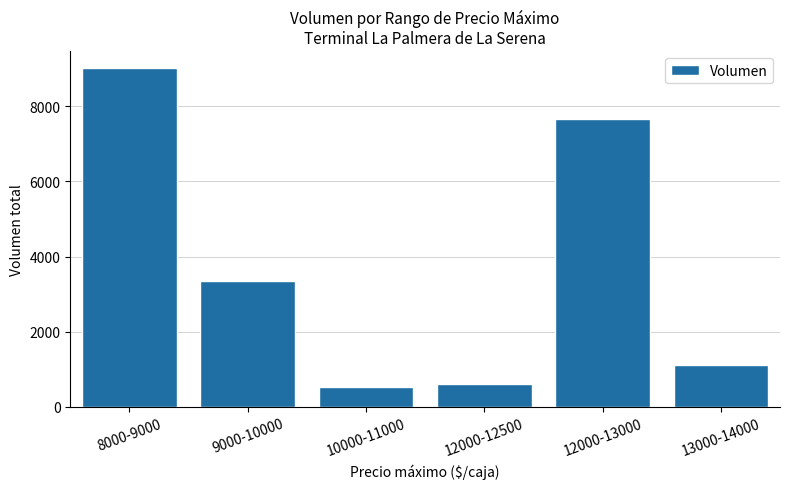

Reading left to right, what are all the values shown in this chart?

9020	3360	540	600	7660	1120